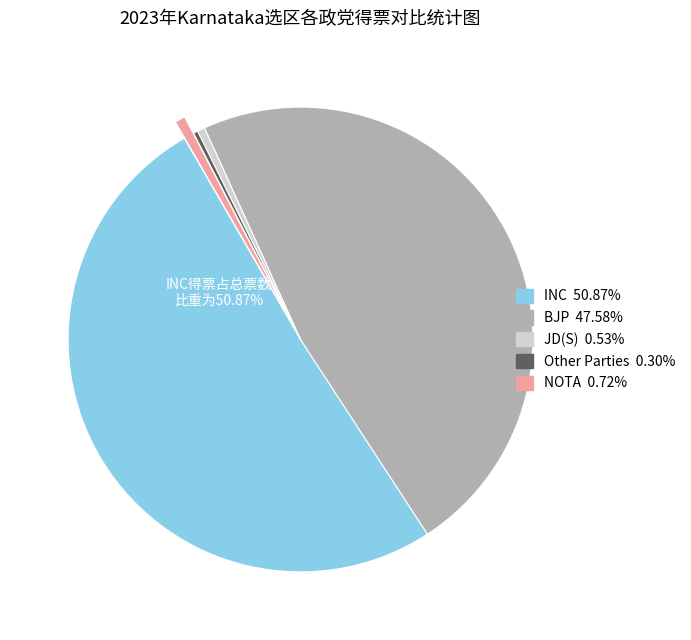

Is there a majority slice in this chart?

Yes